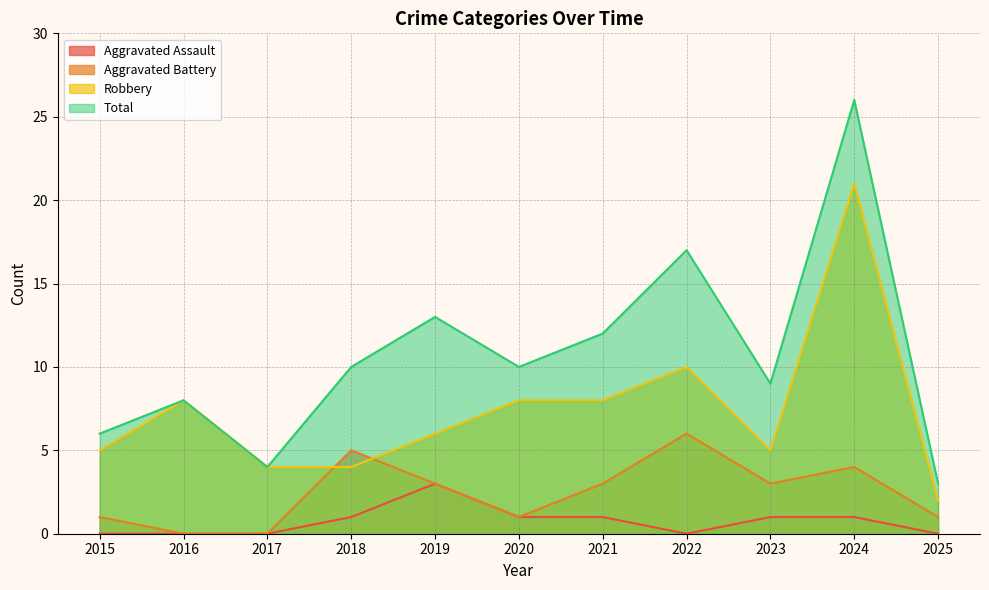

True or false: Aggravated Assault and Total cross at least once.

False